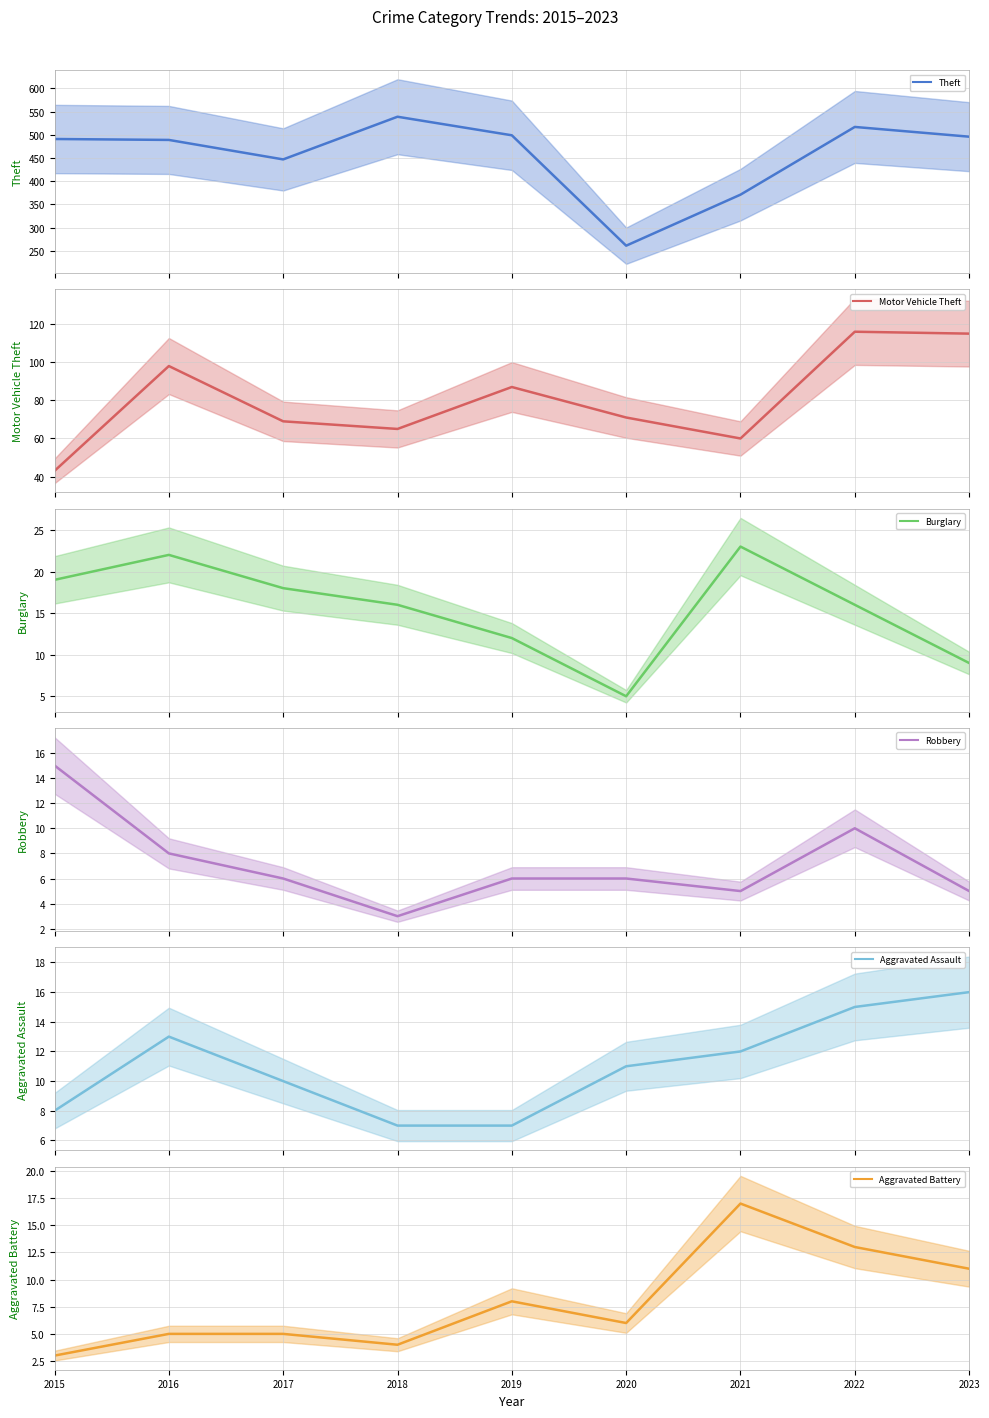

Reading left to right, transcribe all the data shown in this chart.

Theft: 2015=491	2016=489	2017=447	2018=539	2019=499	2020=261	2021=371	2022=517	2023=496
Motor Vehicle Theft: 2015=43	2016=98	2017=69	2018=65	2019=87	2020=71	2021=60	2022=116	2023=115
Burglary: 2015=19	2016=22	2017=18	2018=16	2019=12	2020=5	2021=23	2022=16	2023=9
Robbery: 2015=15	2016=8	2017=6	2018=3	2019=6	2020=6	2021=5	2022=10	2023=5
Aggravated Assault: 2015=8	2016=13	2017=10	2018=7	2019=7	2020=11	2021=12	2022=15	2023=16
Aggravated Battery: 2015=3	2016=5	2017=5	2018=4	2019=8	2020=6	2021=17	2022=13	2023=11